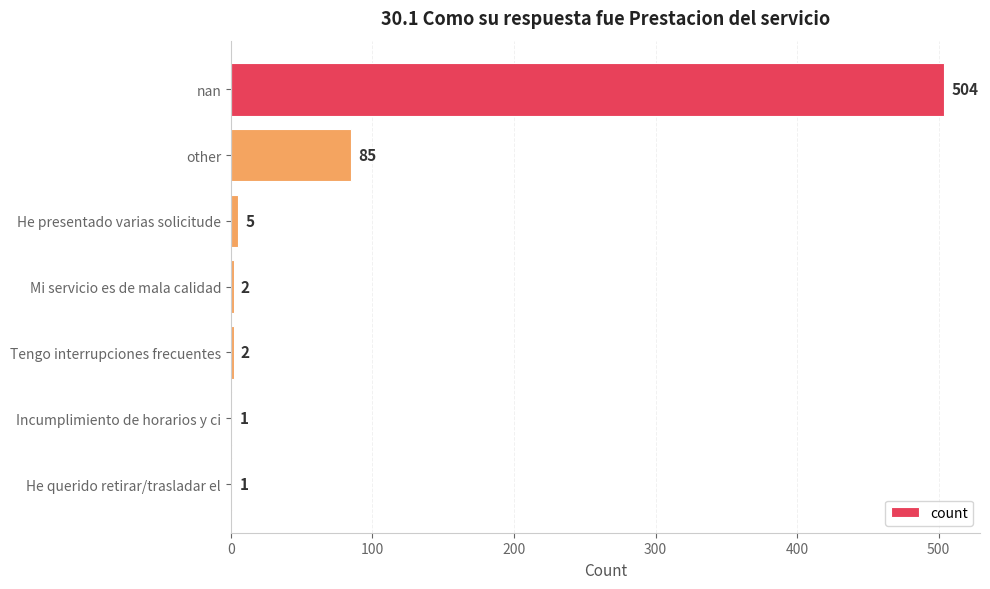

What is the sum of the values at He presentado varias solicitude and nan?

509